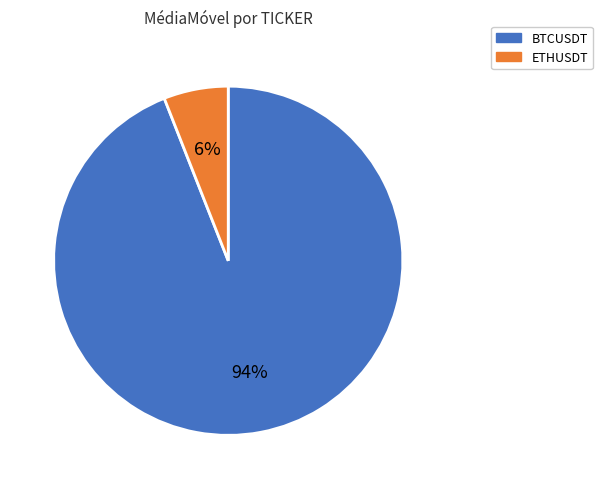

To the nearest percent, what portion does BTCUSDT represent?

94%